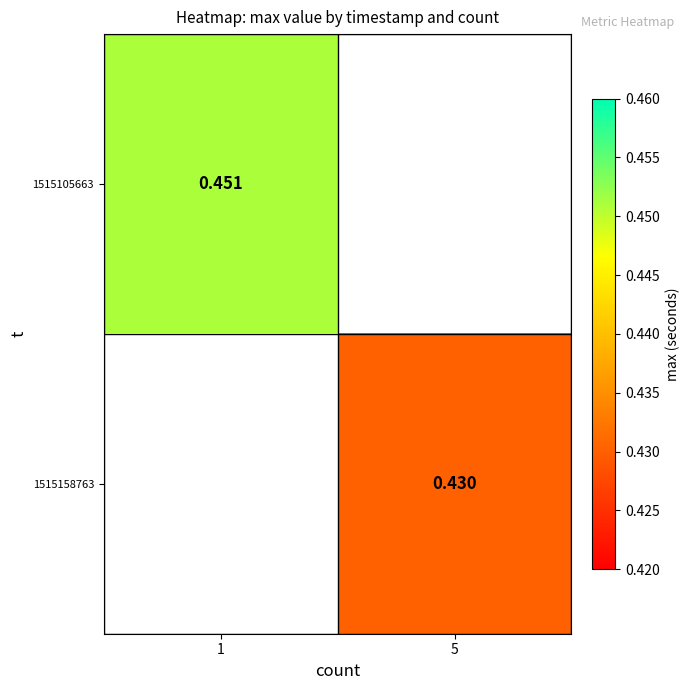

Is the value of 1515158763 at 5 greater than the value of 1515105663 at 1?

No